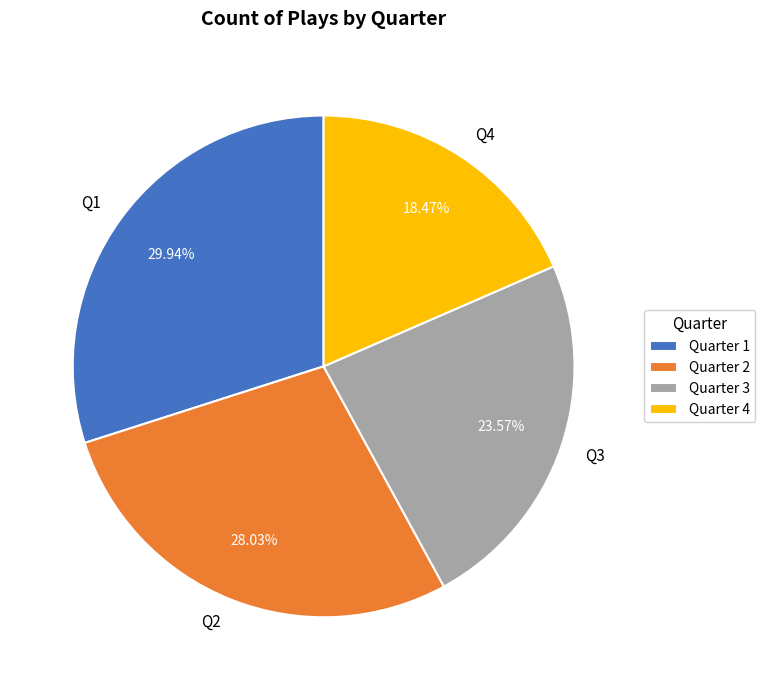

Is there any slice that represents more than half of the pie?

No